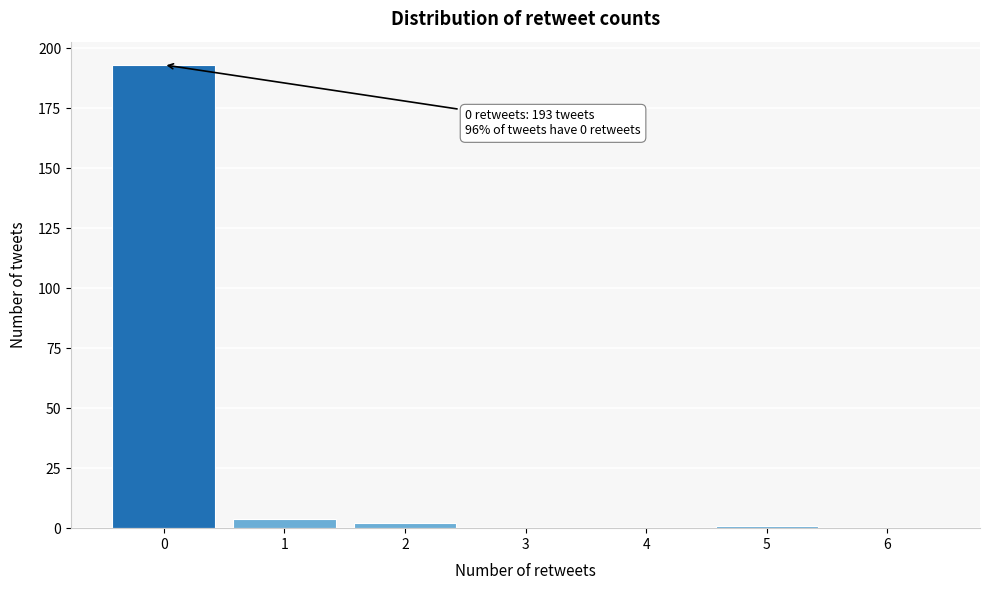

Reading left to right, list all the values displayed in this chart.

0=193	1=4	2=2	3=0	4=0	5=1	6=0